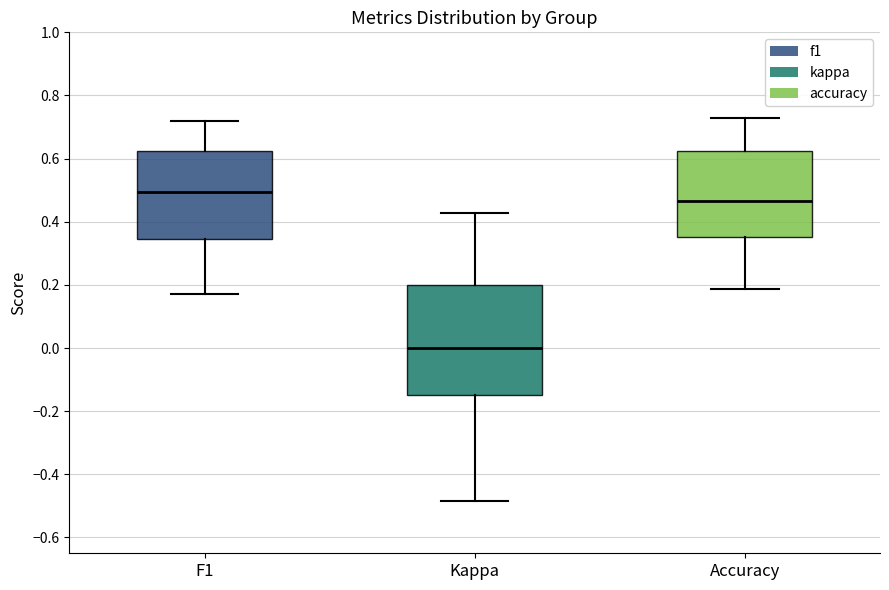

Reading left to right, read every box against the y-axis: the position of its median line, the range the box covers, and the ends of its whiskers. The values are not printed on the chart, so give them approximately, as read against the axis.

F1: median 0.50, box 0.34 to 0.62, whiskers 0.18 to 0.72
Kappa: median 0.00, box -0.14 to 0.20, whiskers -0.48 to 0.42
Accuracy: median 0.46, box 0.36 to 0.62, whiskers 0.18 to 0.72